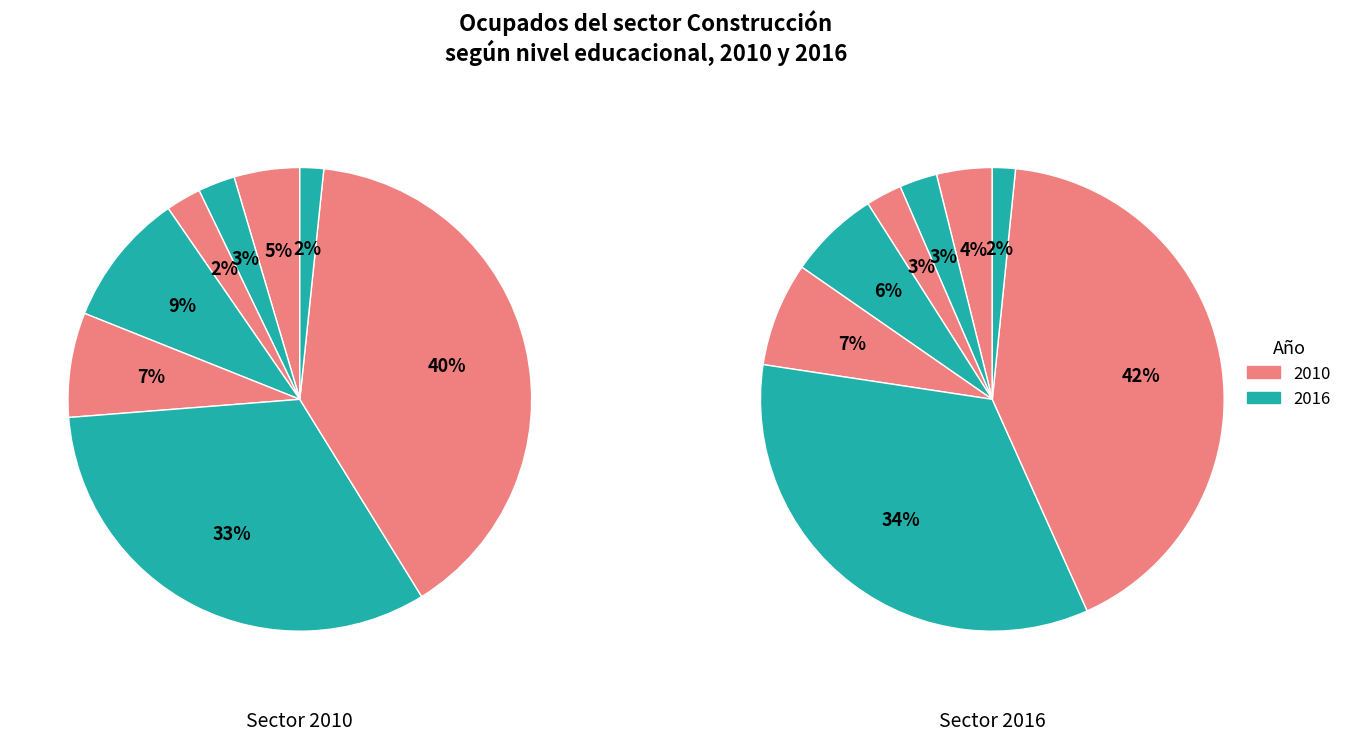

Which series changed the most between 2 and 7?

sector_2016